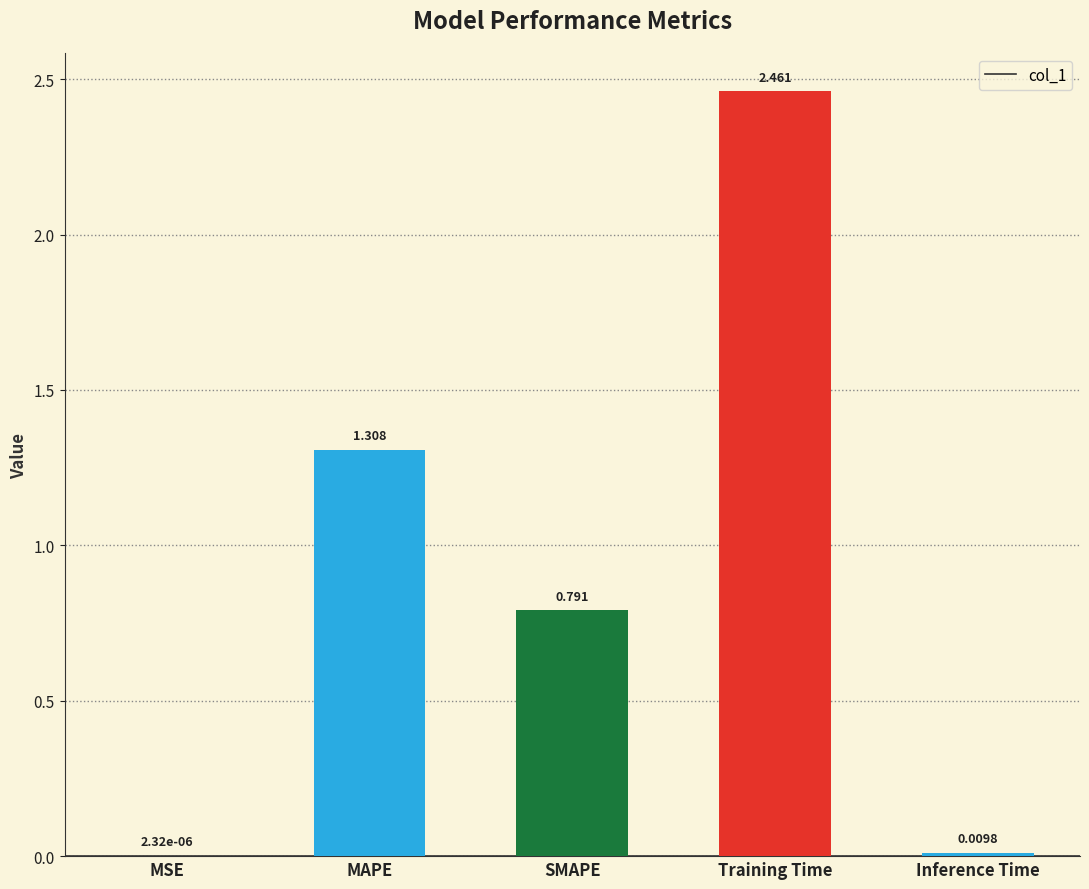

Between SMAPE and Inference Time, which is larger?

SMAPE